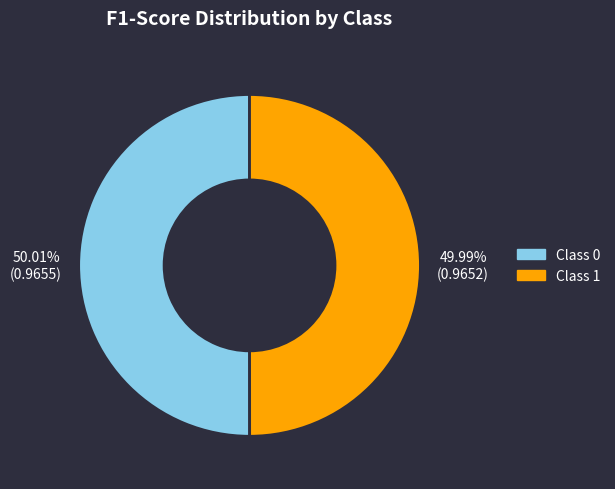

How many slices are in this pie chart?

2